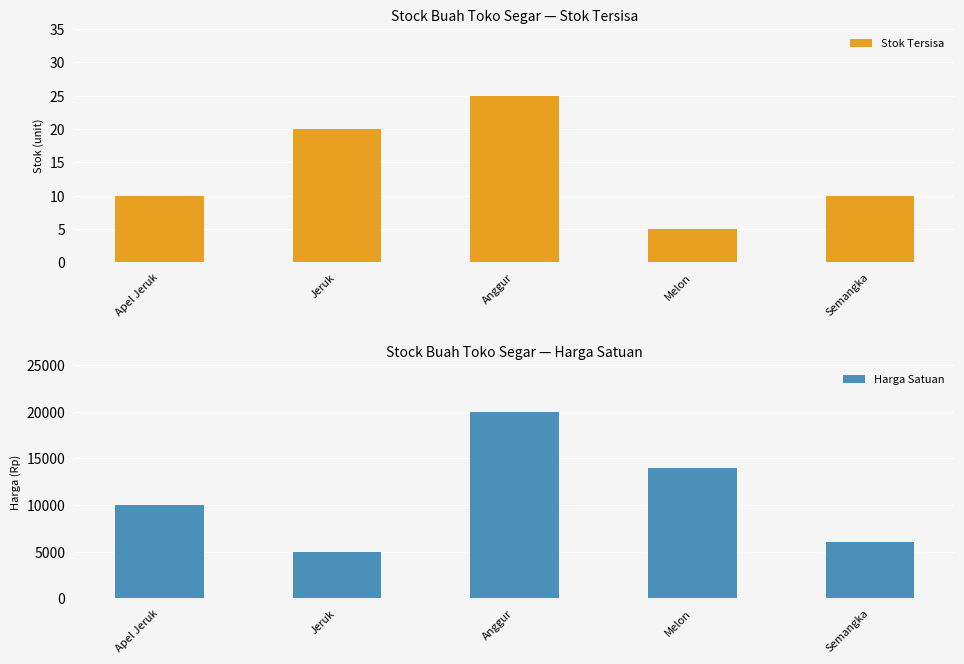

What is the approximate value of Harga Satuan at Semangka?

6000